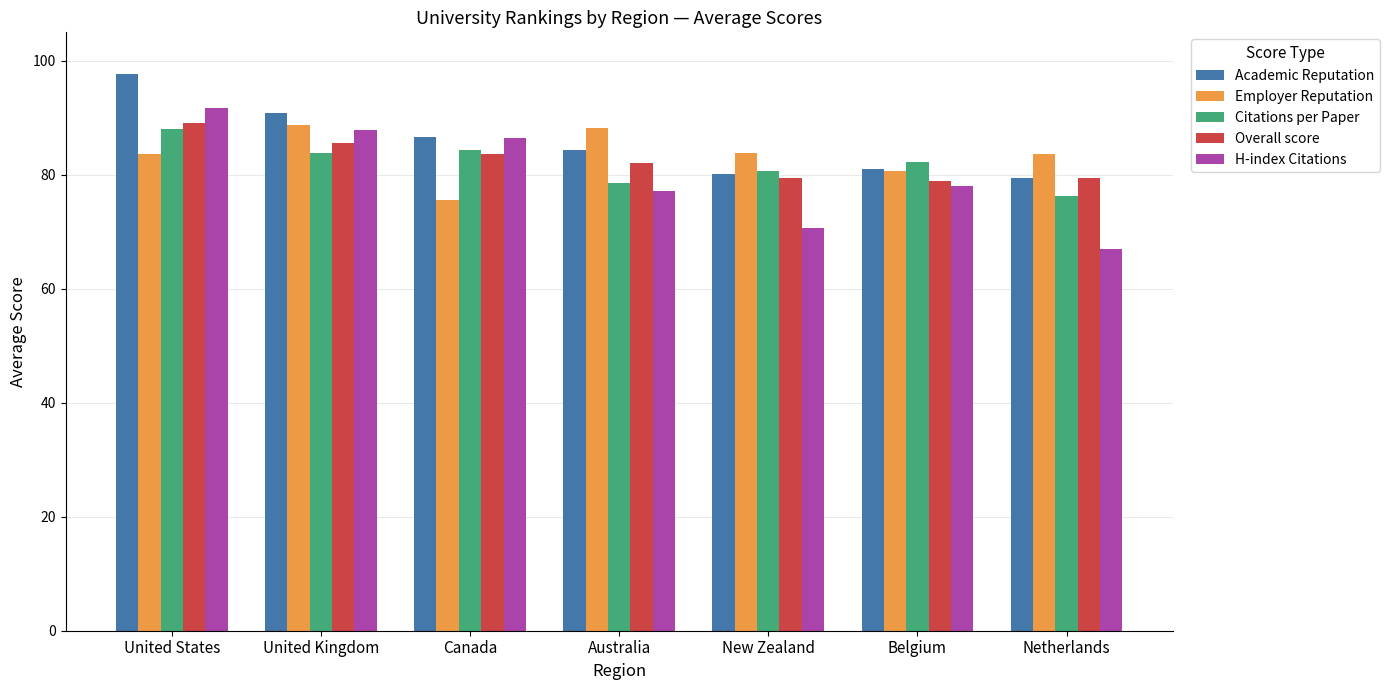

What is the maximum value shown in the chart?

97.7